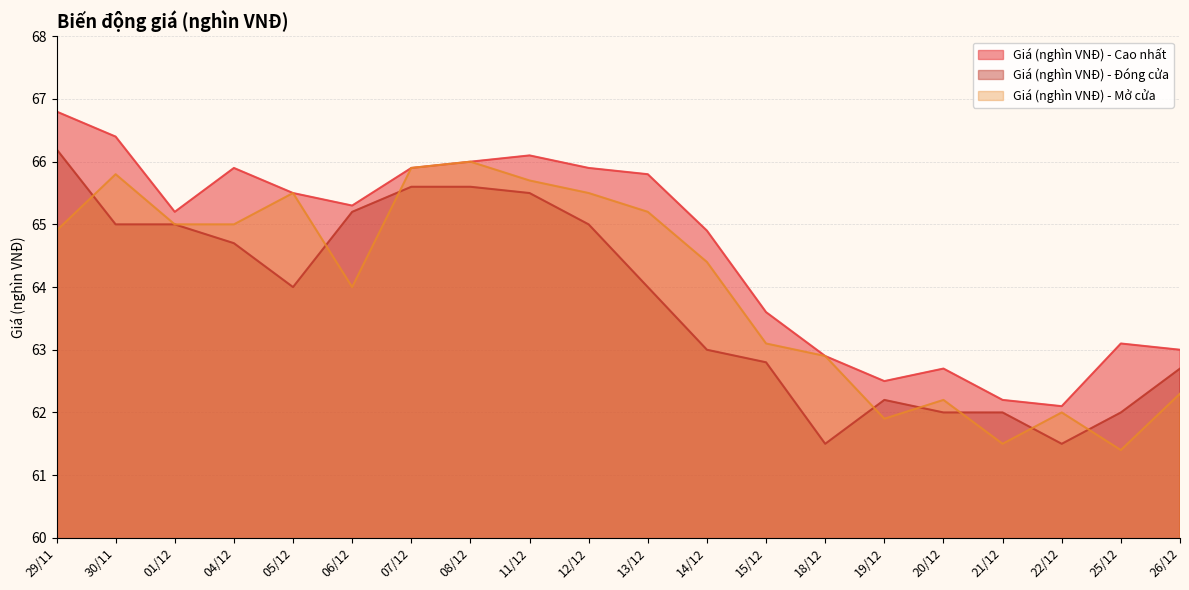

Rank the categories by Giá (nghìn VNĐ) - Cao nhất value from highest to lowest.

29/11, 30/11, 11/12, 08/12, 12/12, 07/12, 04/12, 13/12, 05/12, 06/12, 01/12, 14/12, 15/12, 25/12, 26/12, 18/12, 20/12, 19/12, 21/12, 22/12